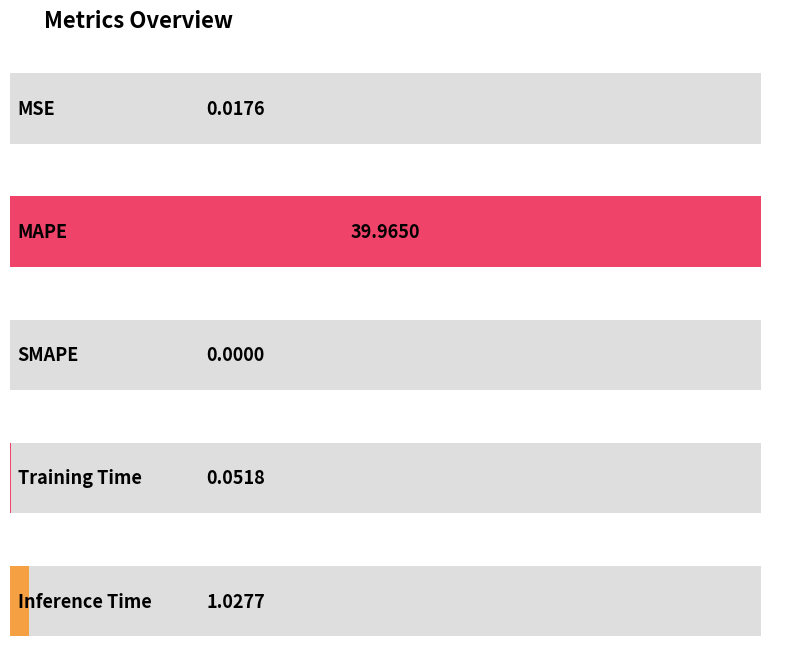

Which category has the highest value across all series?

MAPE